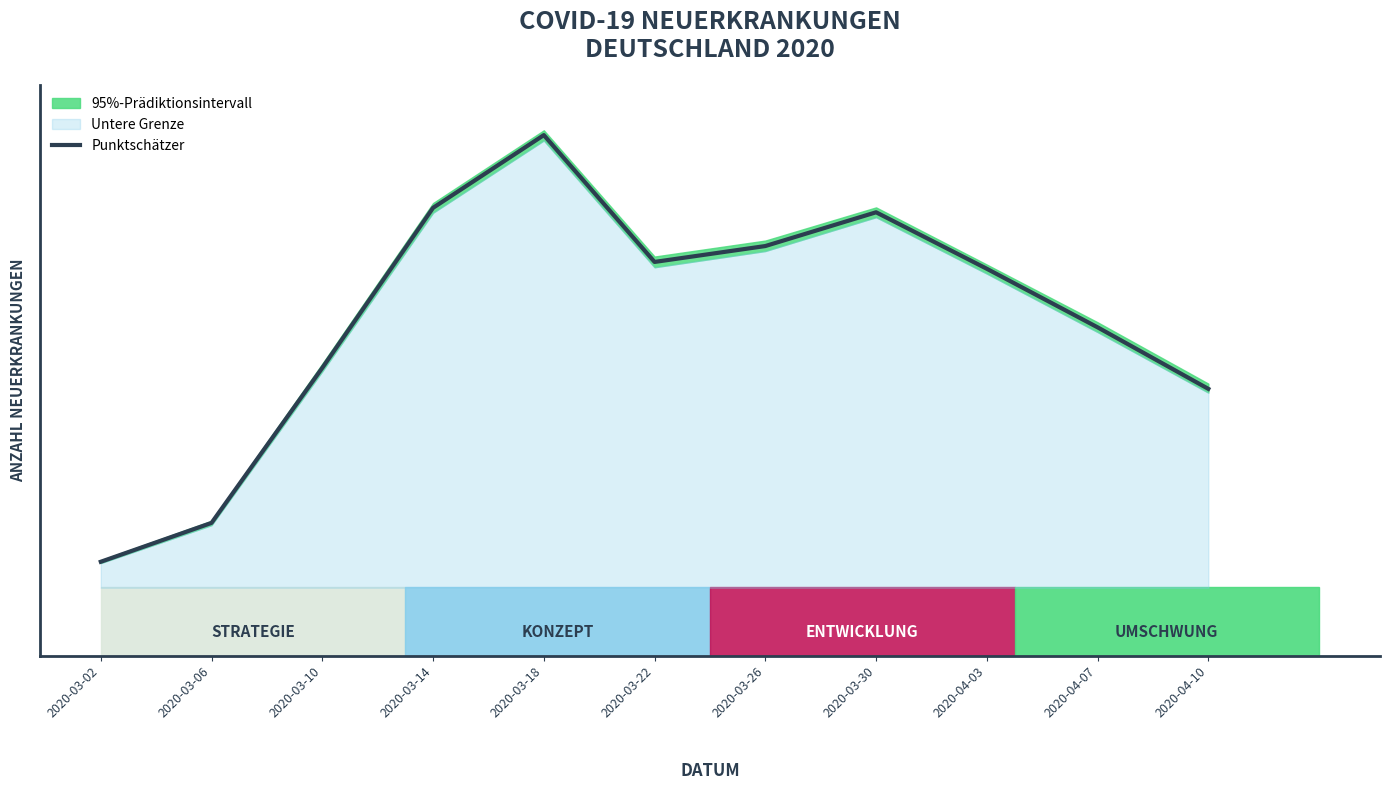

At which category does the data reach its first local valley?

2020-03-22